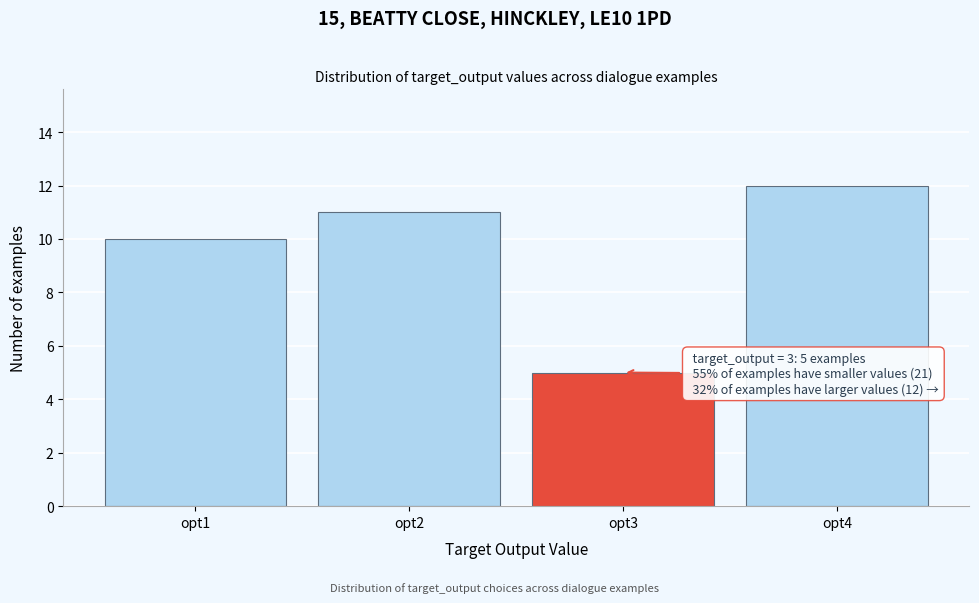

Reading left to right, transcribe all the data shown in this chart.

opt1=10	opt2=11	opt3=5	opt4=12